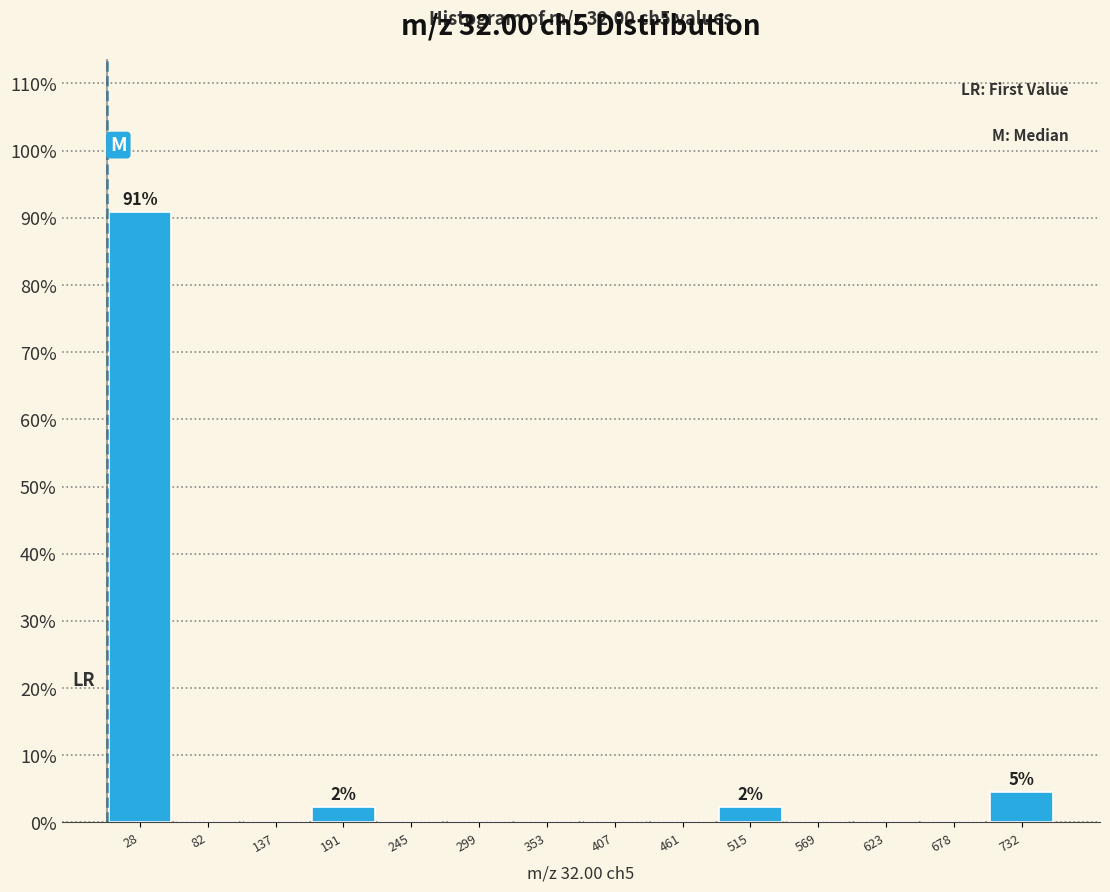

Over which range of the x-axis is the bar tallest?

0 to 60